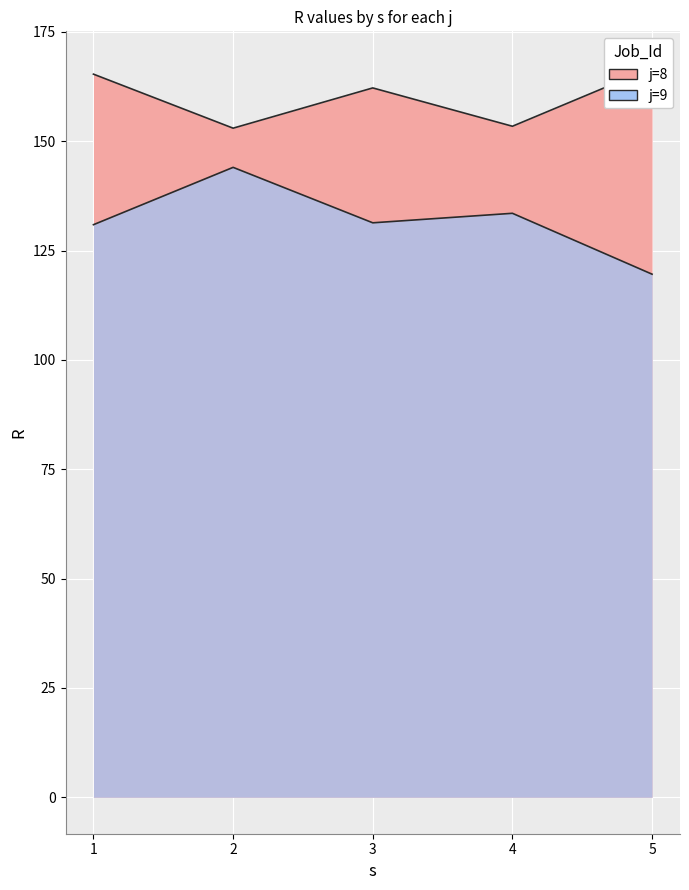

What is the spread (max minus min) of values at 2?

9.0